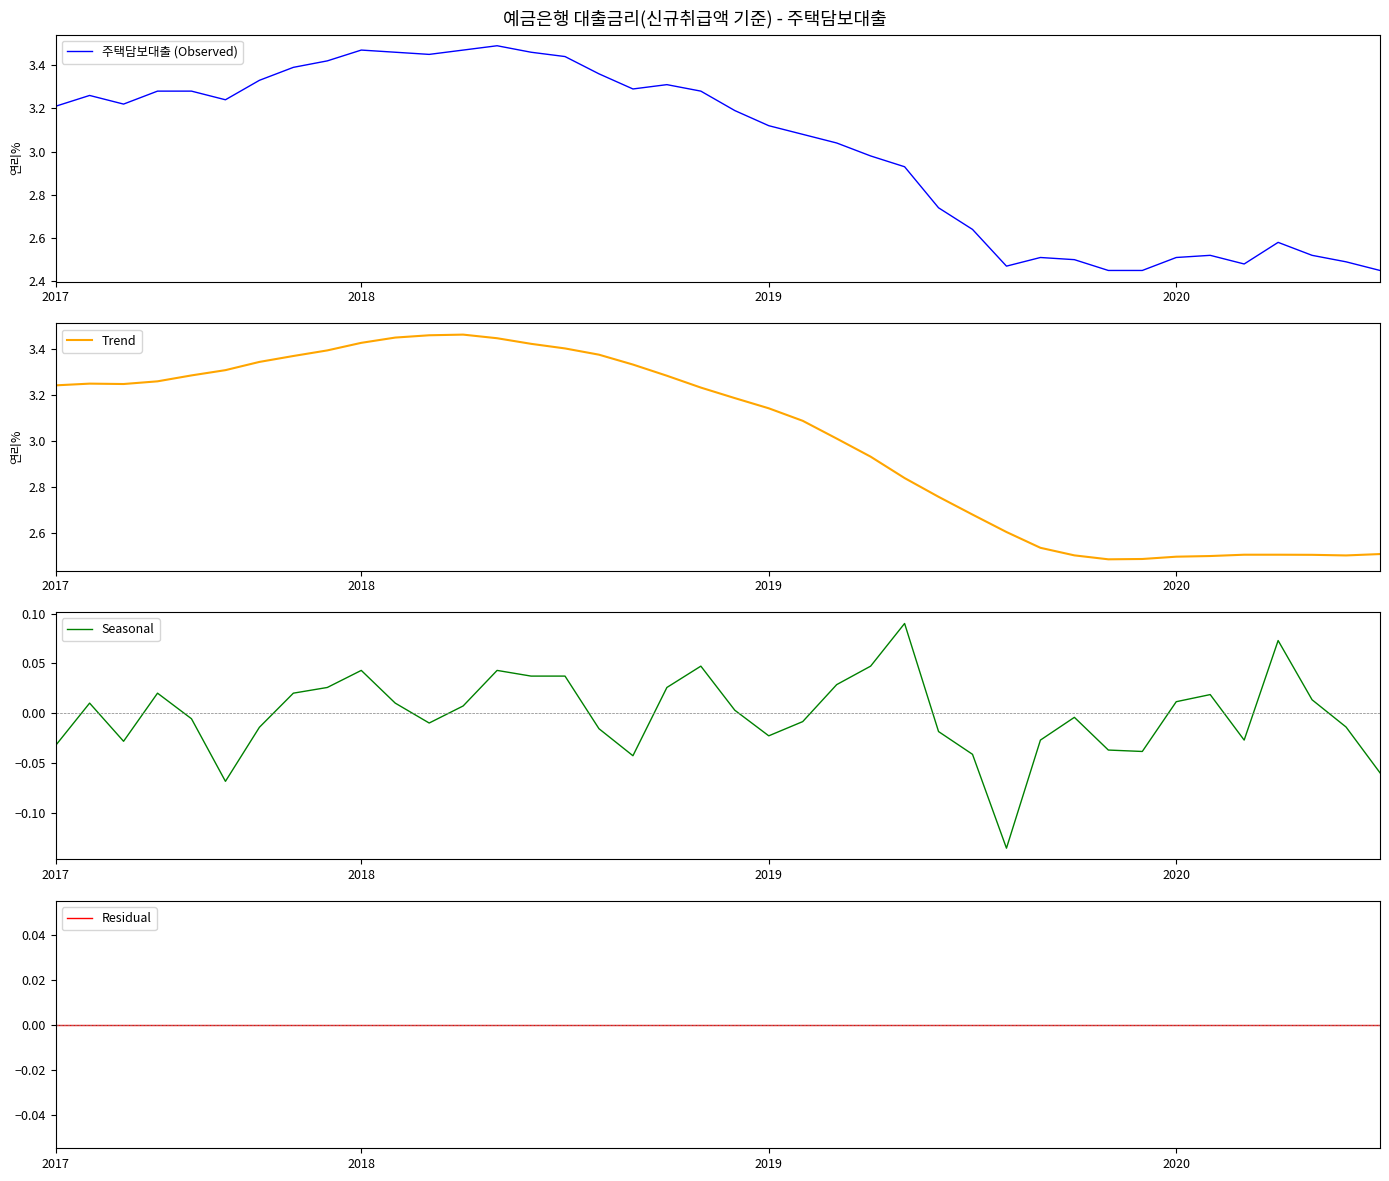

Which category has the highest value in the Residual series?

2017